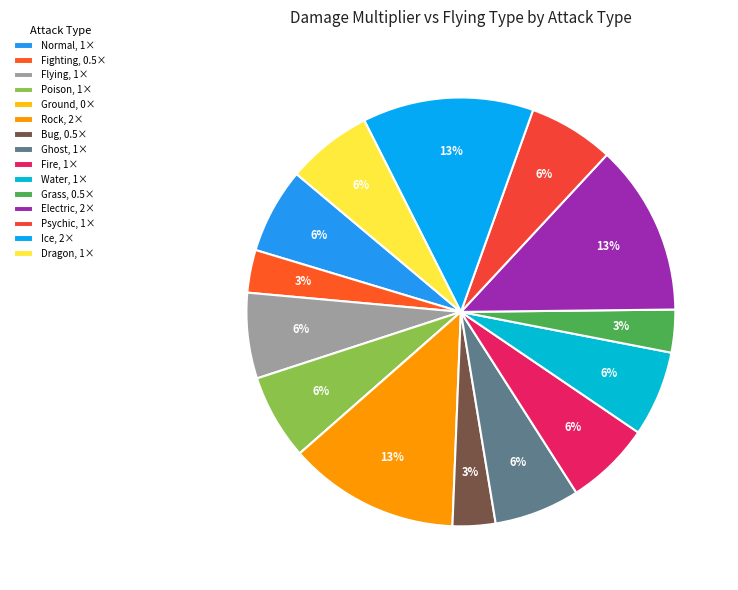

Is there any slice that represents more than half of the pie?

No